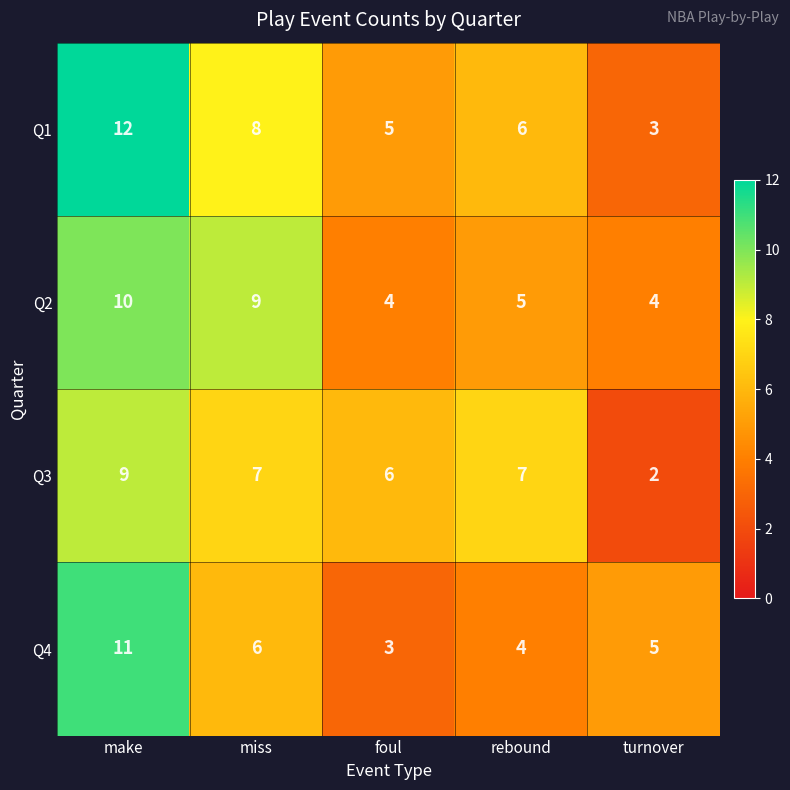

Which series has the largest range (max minus min)?

Q1